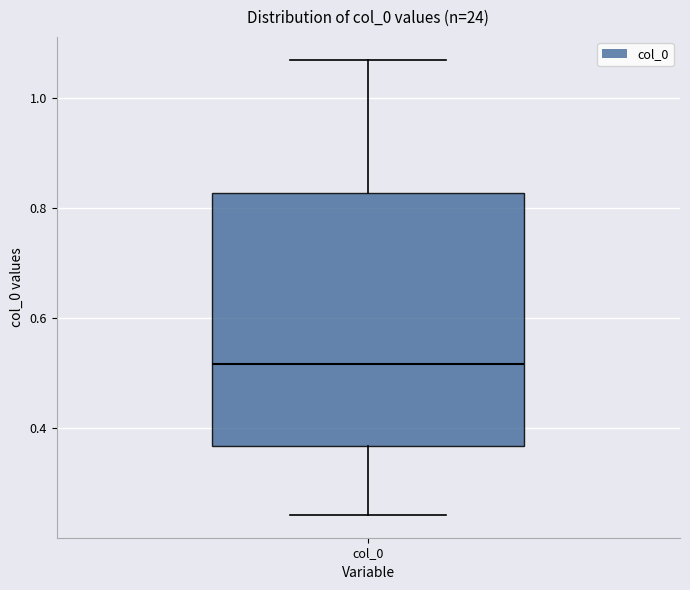

Read this box plot against the y-axis: the position of the median line, the range covered by the box, and the ends of both whiskers. The values are not printed on the chart, so give them approximately, as read against the axis.

median 0.52, box 0.36 to 0.82, whiskers 0.24 to 1.06